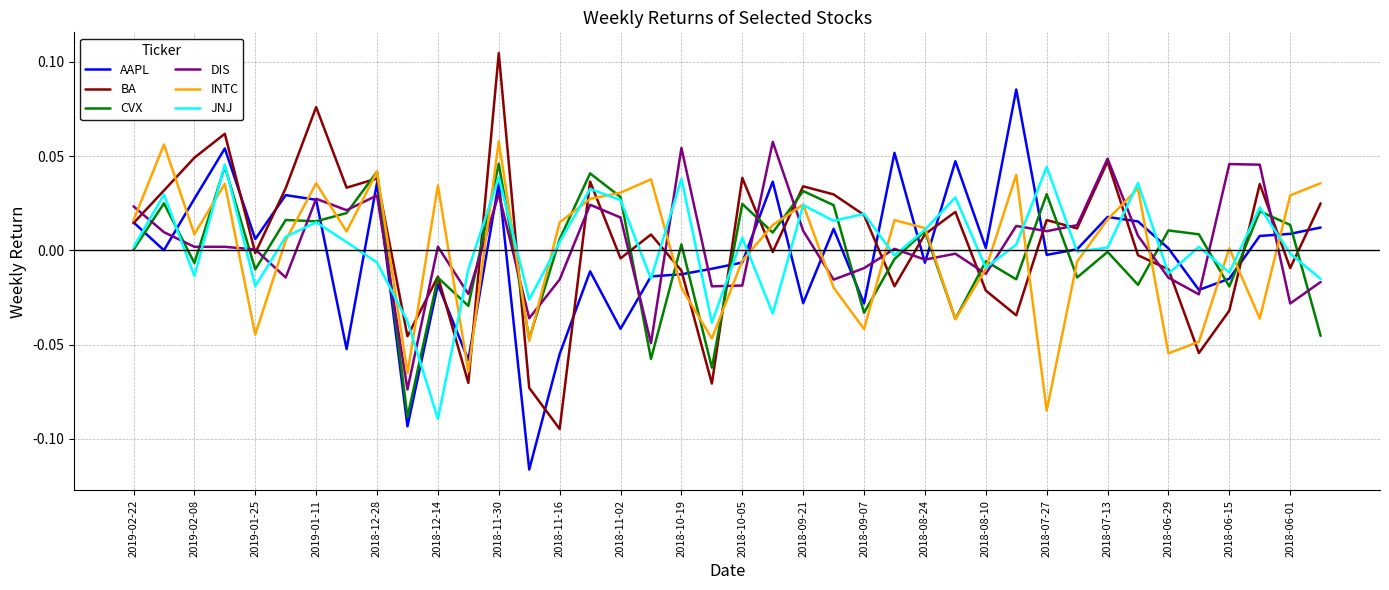

Is this an area chart (filled region under the line)?

No